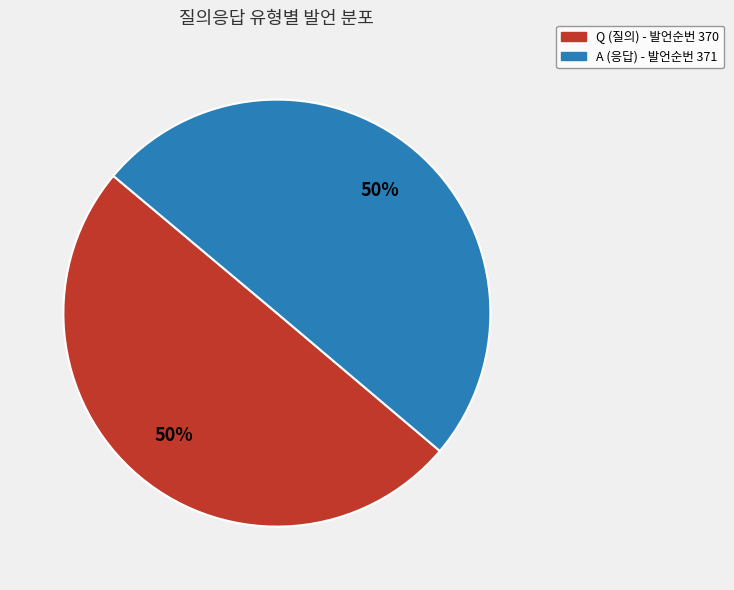

To the nearest percent, what percentage of the pie is A?

50%